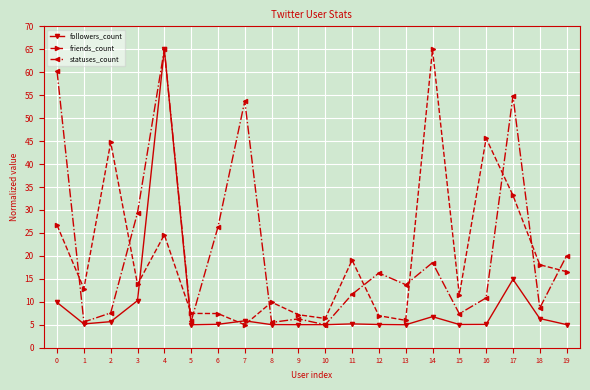

Rank the series by their average value, from lowest to highest.

followers_count, friends_count, statuses_count